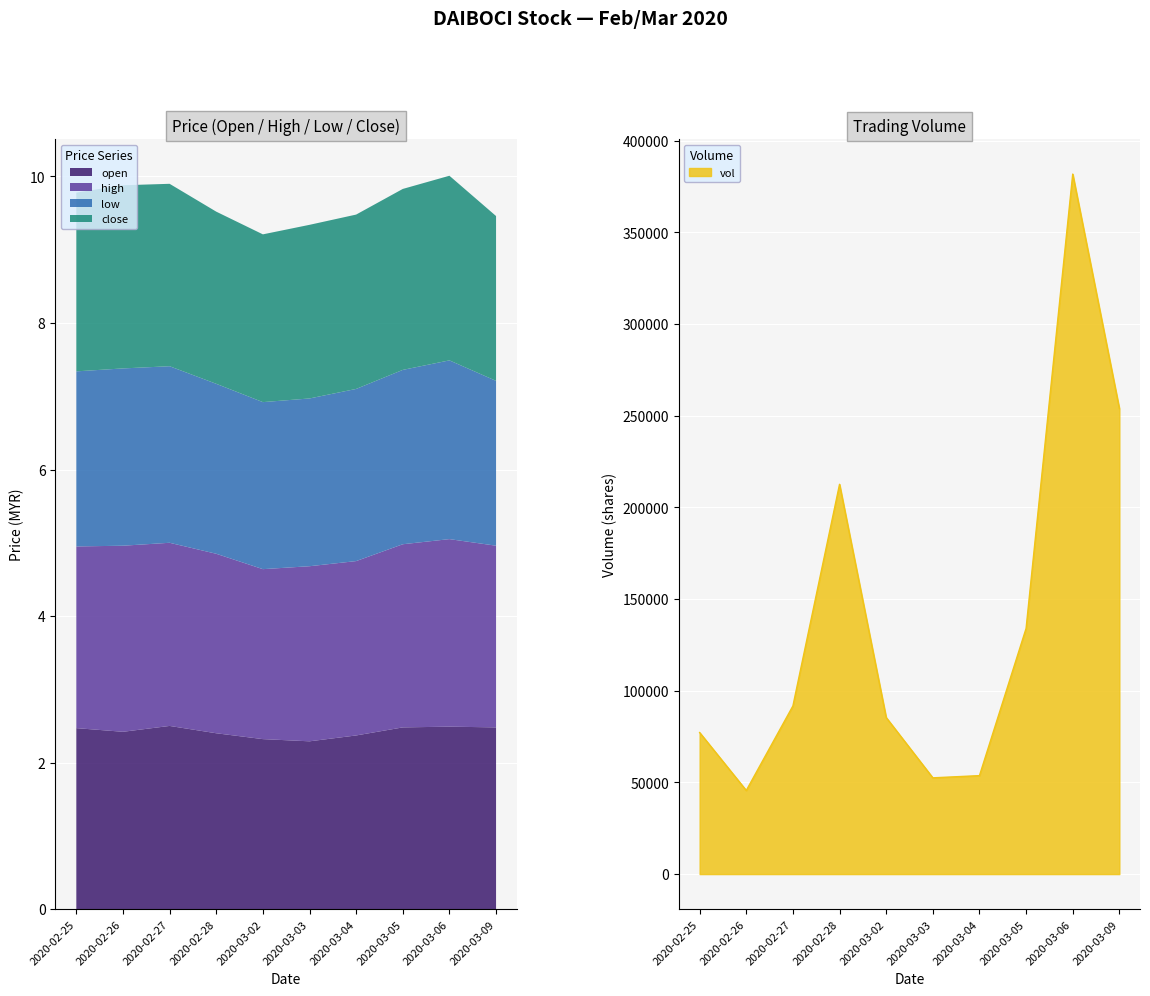

The value of open at 2020-03-06 is 2.5. True or false?

True